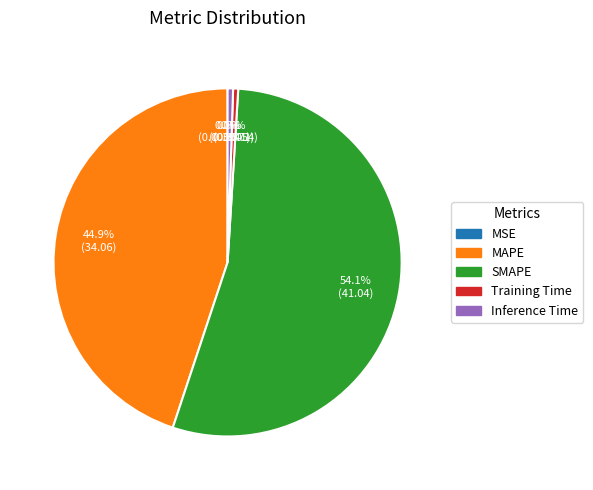

What percentage is NOT represented by Inference Time?

99.5%